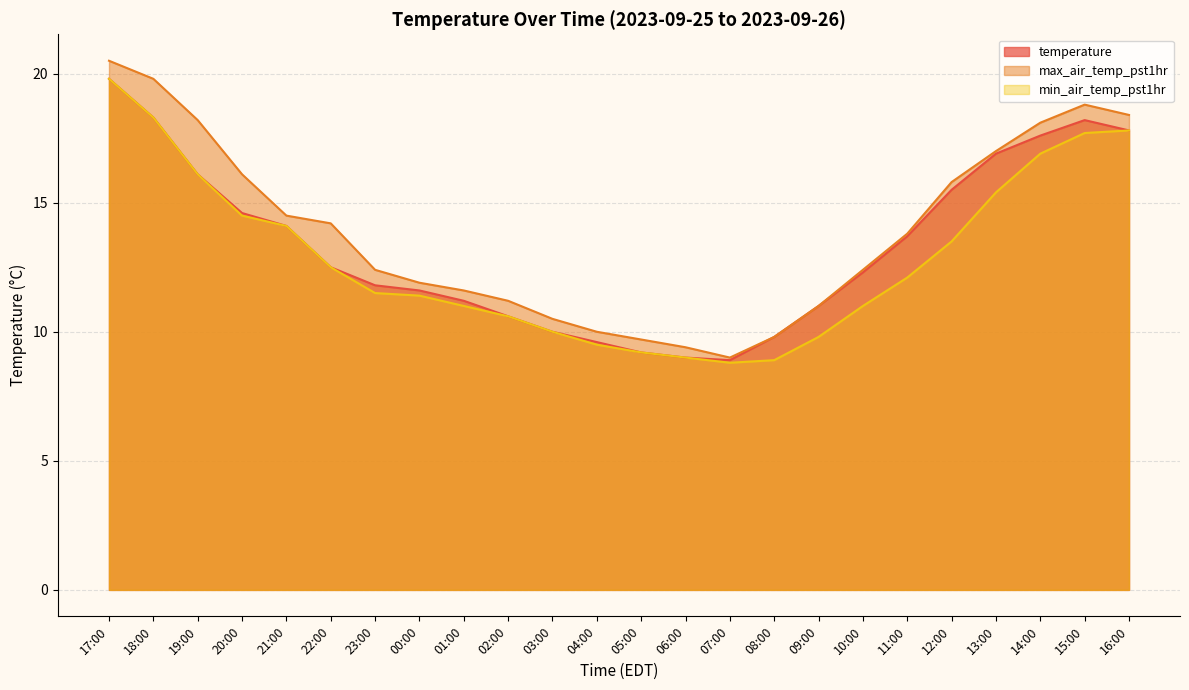

What is the sum of the temperature values at 10:00 and 14:00?

29.9